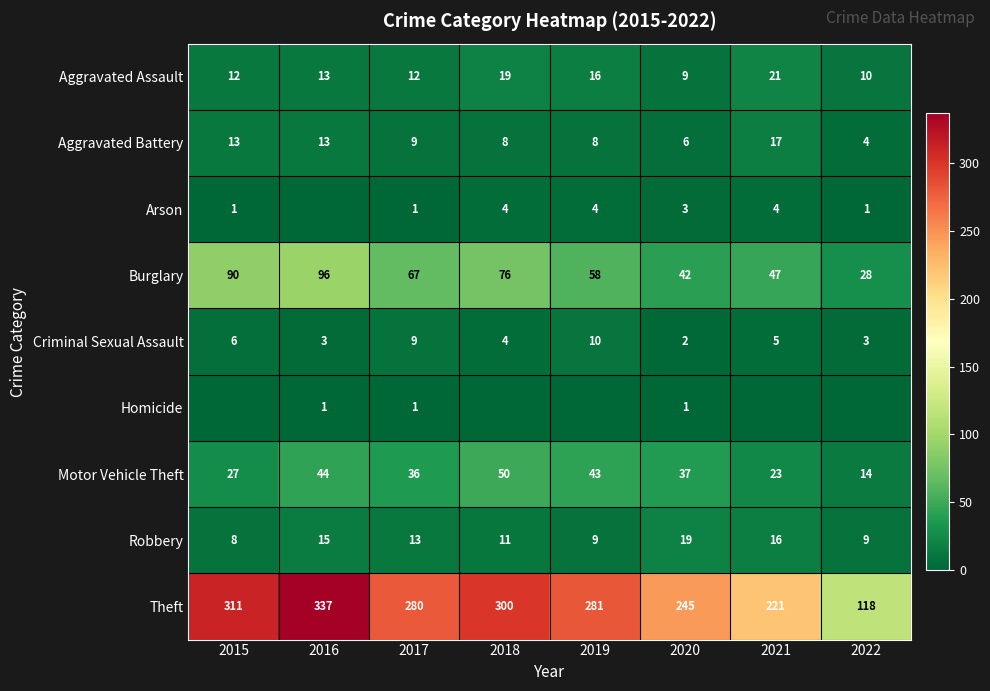

List the labels in order of Burglary value, largest first.

2016, 2015, 2018, 2017, 2019, 2021, 2020, 2022